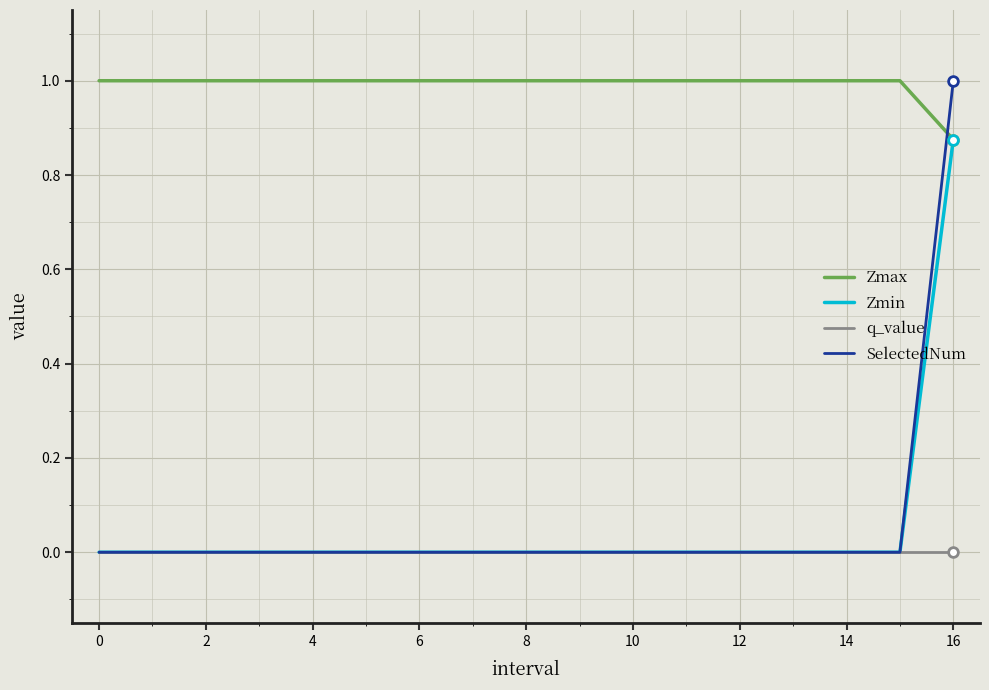

Which series has the largest total across all categories?

Zmax